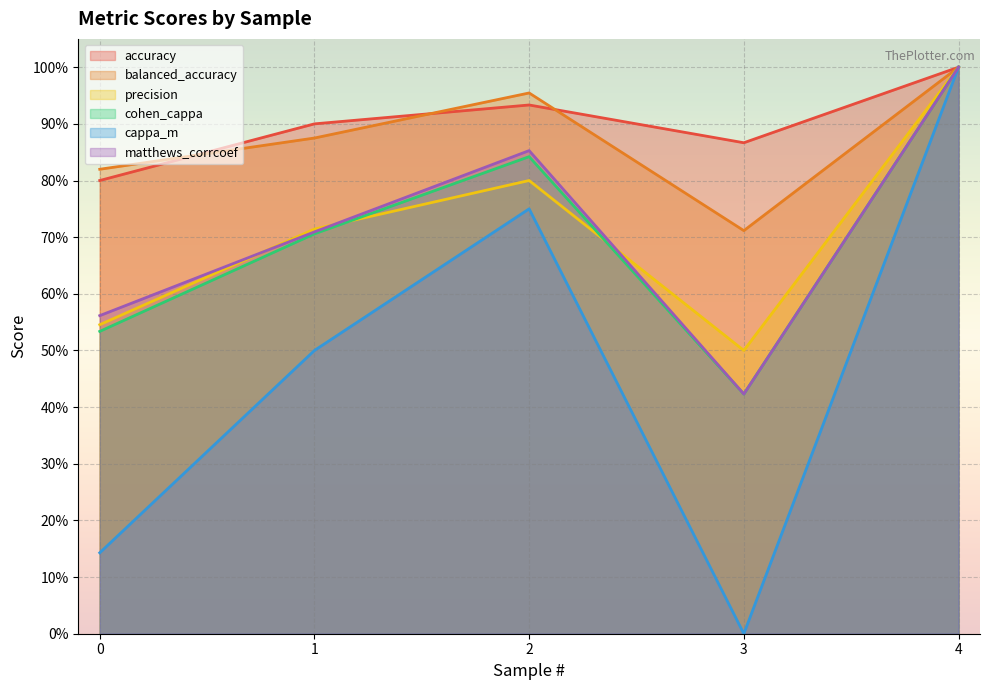

True or false: cappa_m has a value of 0.9 at 1.

False